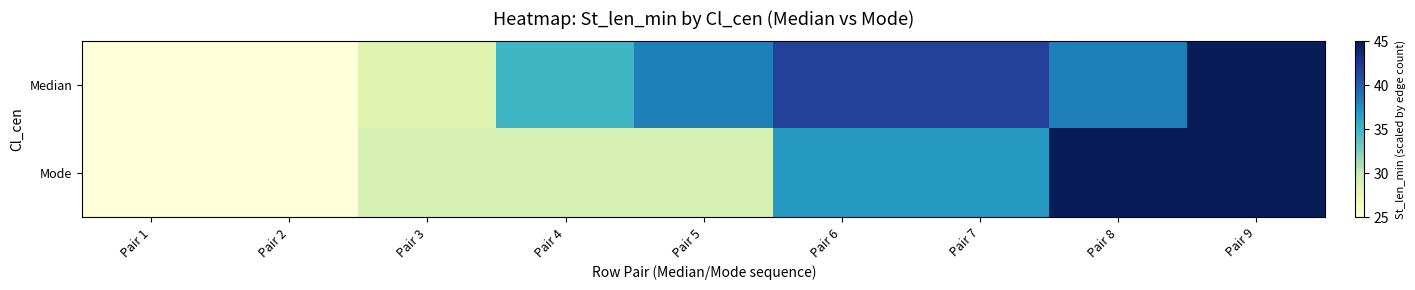

What is the minimum value shown in the chart?

25.0